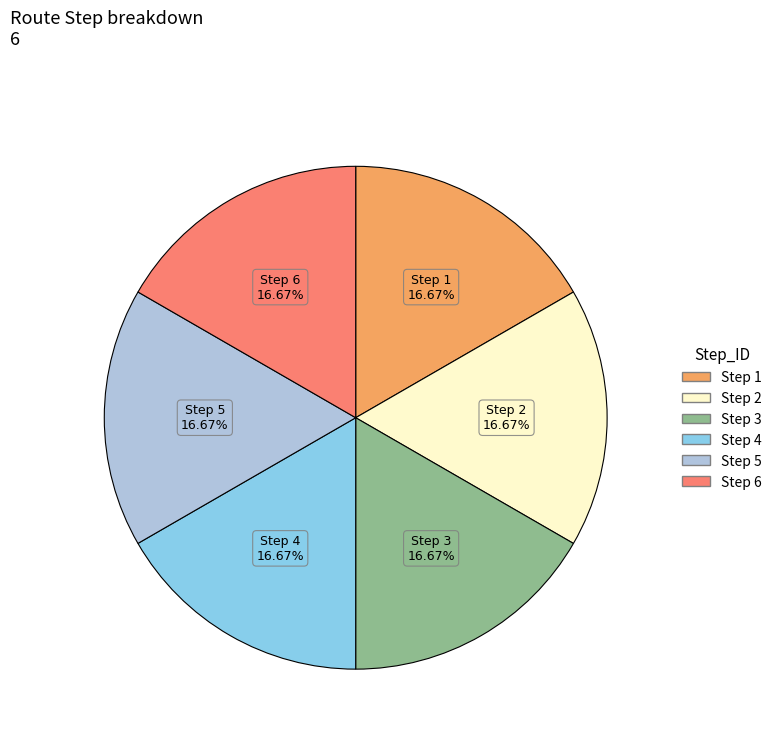

Is there any slice that represents more than half of the pie?

No